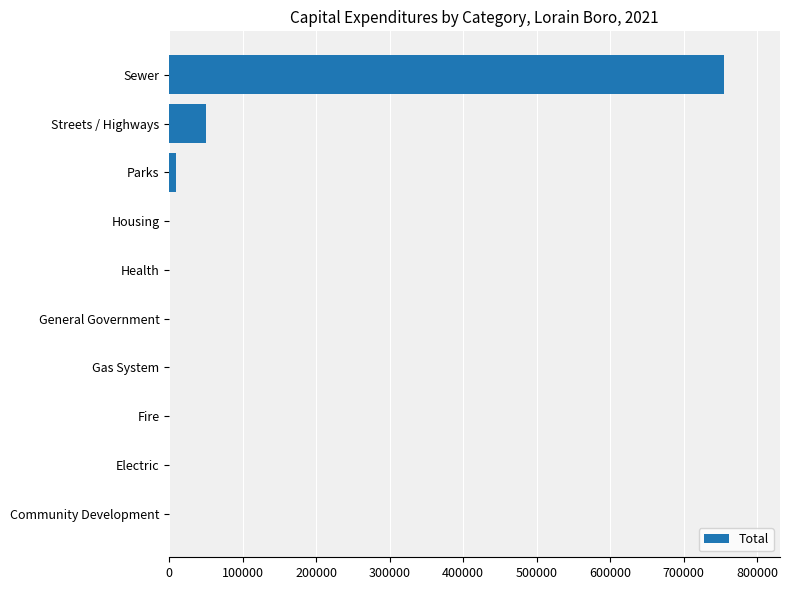

Reading top to bottom, list all the values displayed in this chart.

Sewer=755568	Streets / Highways=49578	Parks=8740	Housing=0	Health=0	General Government=0	Gas System=0	Fire=0	Electric=0	Community Development=0